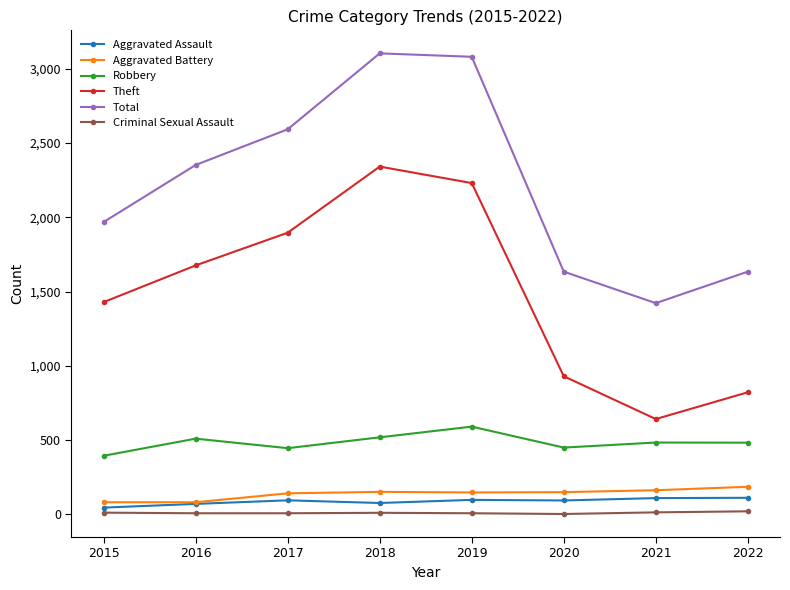

True or false: Theft and Aggravated Assault intersect in this chart.

False